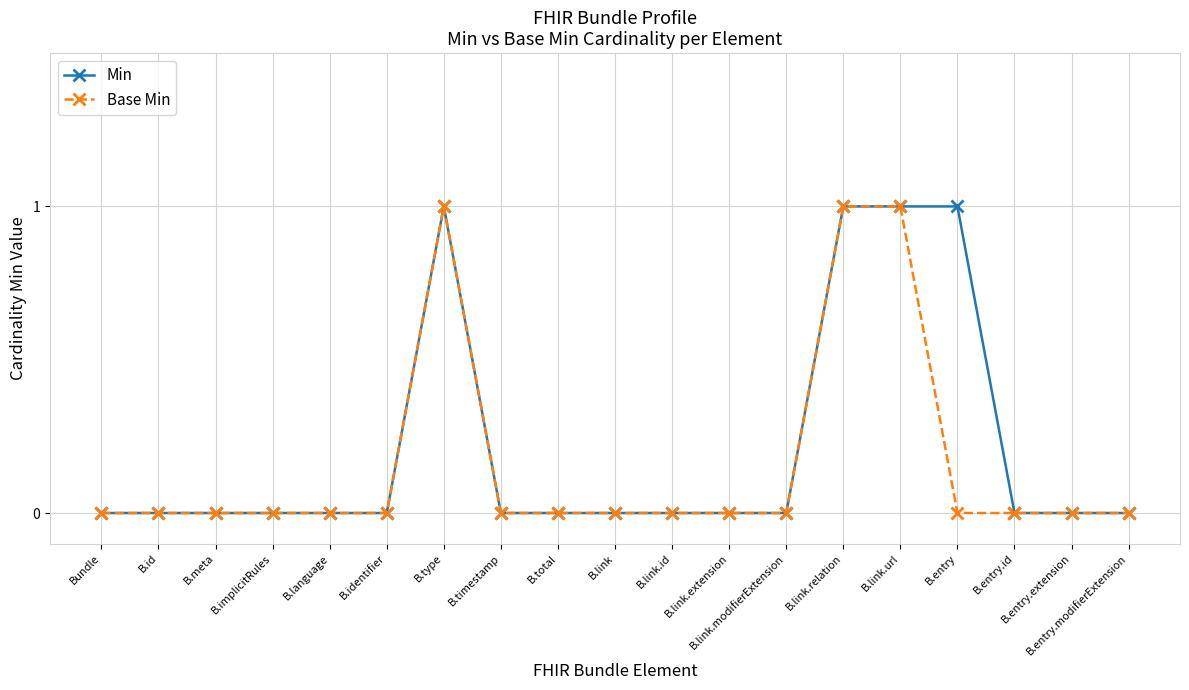

What are all the series names shown in the legend?

Min, Base Min